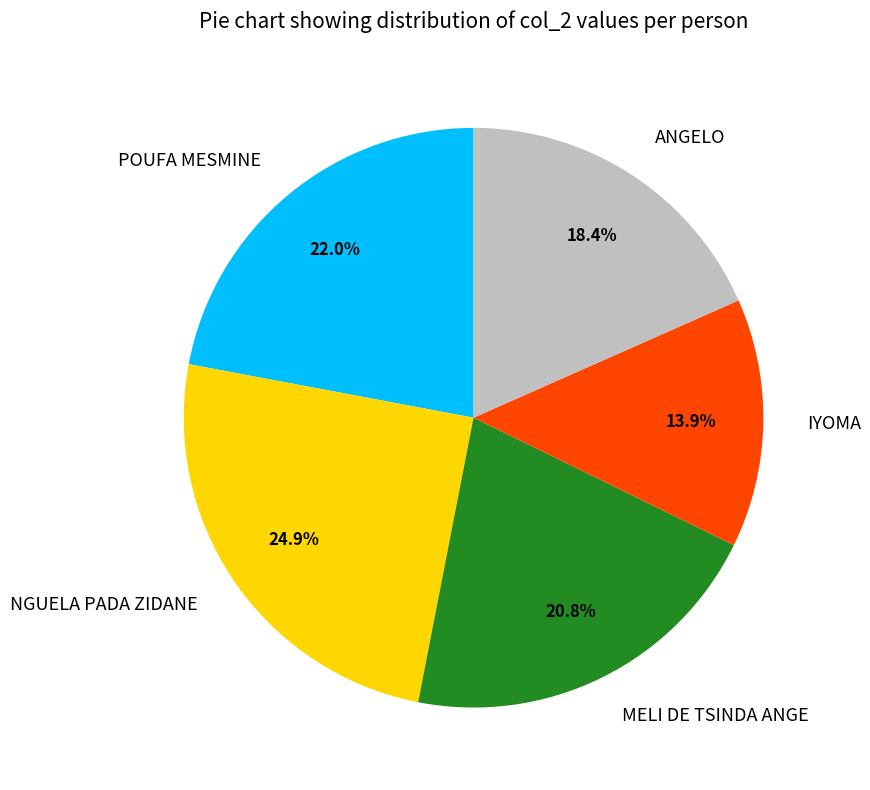

To the nearest percent, what is the combined percentage of NGUELA PADA ZIDANE and IYOMA?

39%